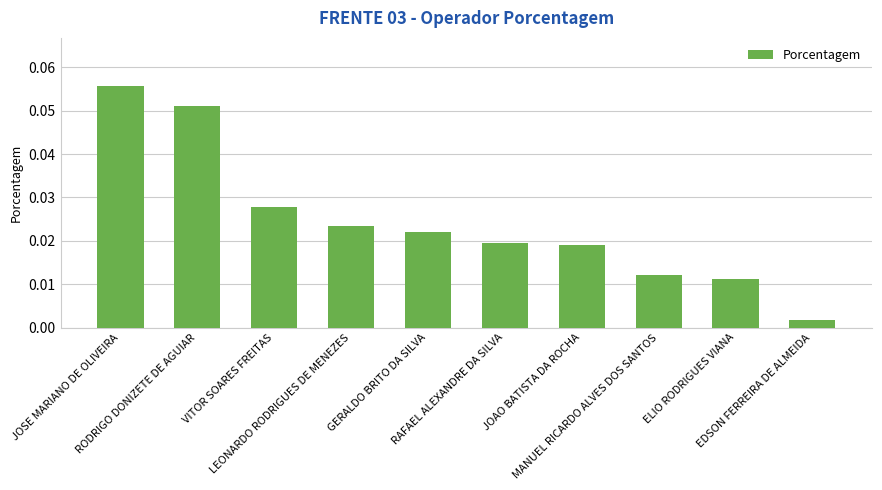

At which label is the value closest to 0?

EDSON FERREIRA DE ALMEIDA